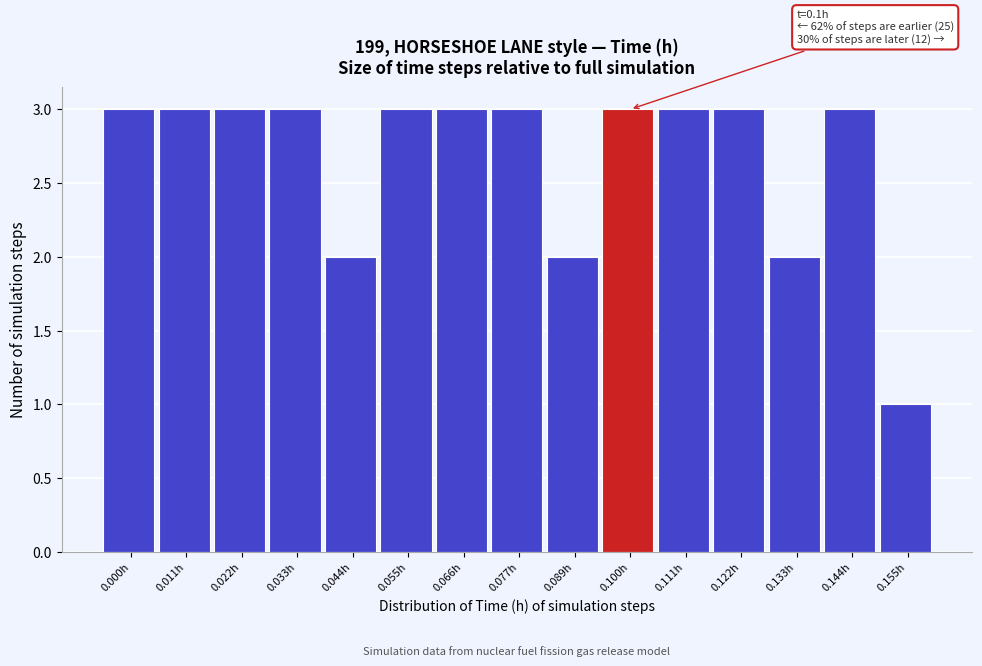

Reading left to right, transcribe all the data shown in this chart.

0.000h=3	0.011h=3	0.022h=3	0.033h=3	0.044h=2	0.055h=3	0.066h=3	0.077h=3	0.089h=2	0.100h=3	0.111h=3	0.122h=3	0.133h=2	0.144h=3	0.155h=1